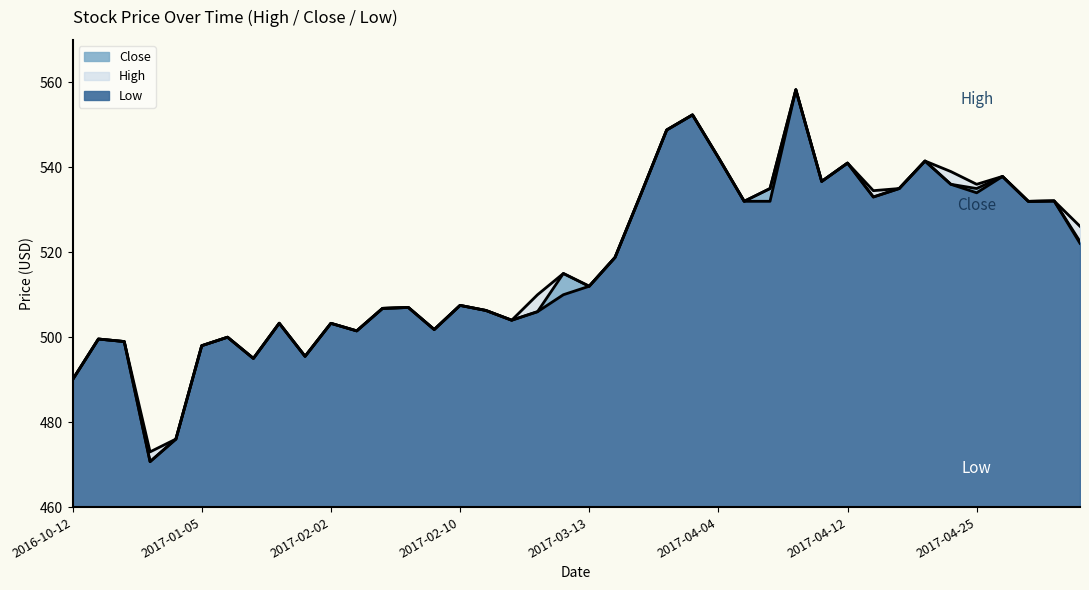

Reading right to left, list all the values displayed in this chart.

High: 526.1	532.1	532.0	537.9	536.0	539.0	541.5	535.0	534.5	541.0	536.7	558.3	535.0	532.0	542.3	552.4	548.8	533.6	518.8	512.0	515.0	510.0	504.0	506.3	507.5	501.8	507.0	506.8	501.5	503.3	495.5	503.3	495.0	500.0	498.0	476.0	473.0	499.0	499.6	490.0
Close: 522.5	532.1	532.0	537.9	535.0	536.0	541.5	535.0	533.0	541.0	536.7	558.3	535.0	532.0	542.3	552.4	548.8	533.6	518.8	512.0	515.0	506.0	504.0	506.3	507.5	501.8	507.0	506.8	501.5	503.3	495.5	503.3	495.0	500.0	498.0	476.0	470.7	499.0	499.6	490.0
Low: 522.1	532.1	532.0	537.9	534.0	536.0	541.5	535.0	533.0	541.0	536.7	558.3	532.0	532.0	542.3	552.4	548.8	533.6	518.8	512.0	510.0	506.0	504.0	506.3	507.5	501.8	507.0	506.8	501.5	503.3	495.5	503.3	495.0	500.0	498.0	476.0	470.7	499.0	499.6	490.0